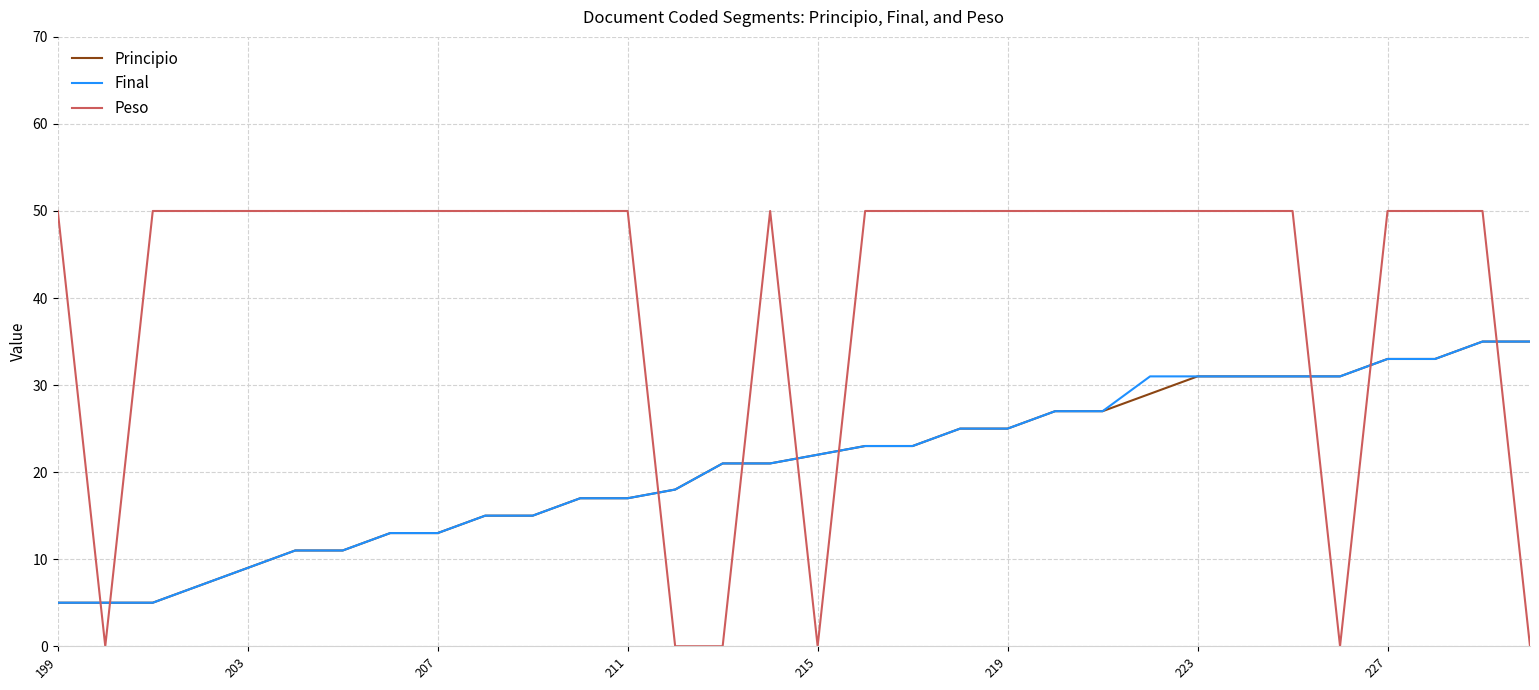

Which series has the largest total across all categories?

Peso